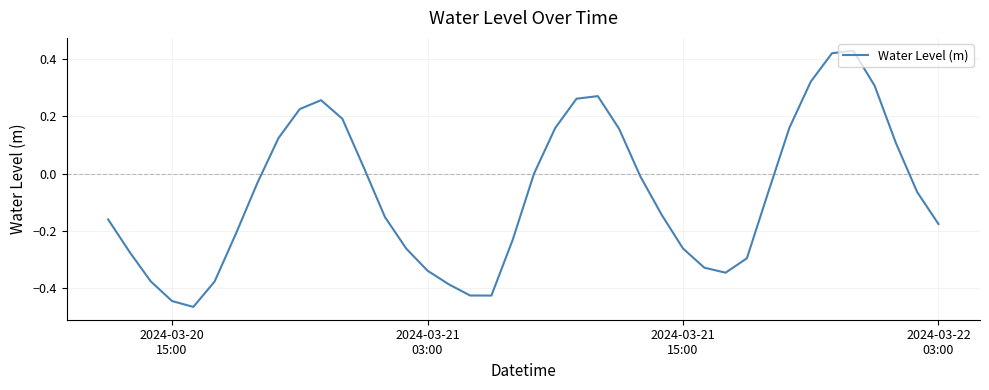

How many interior local peaks (higher than both neighbors) does the data have?

3